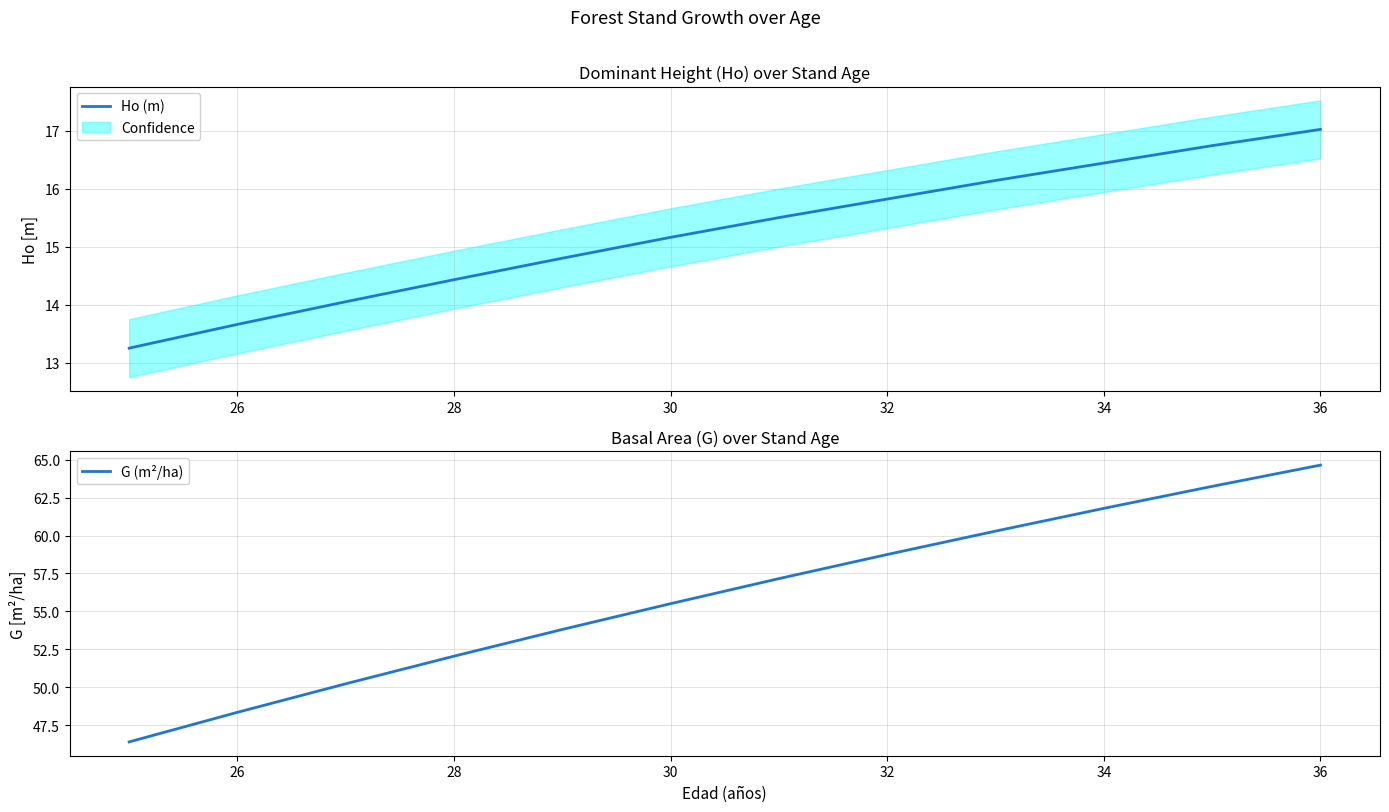

At which label does Ho (m) reach its peak?

36